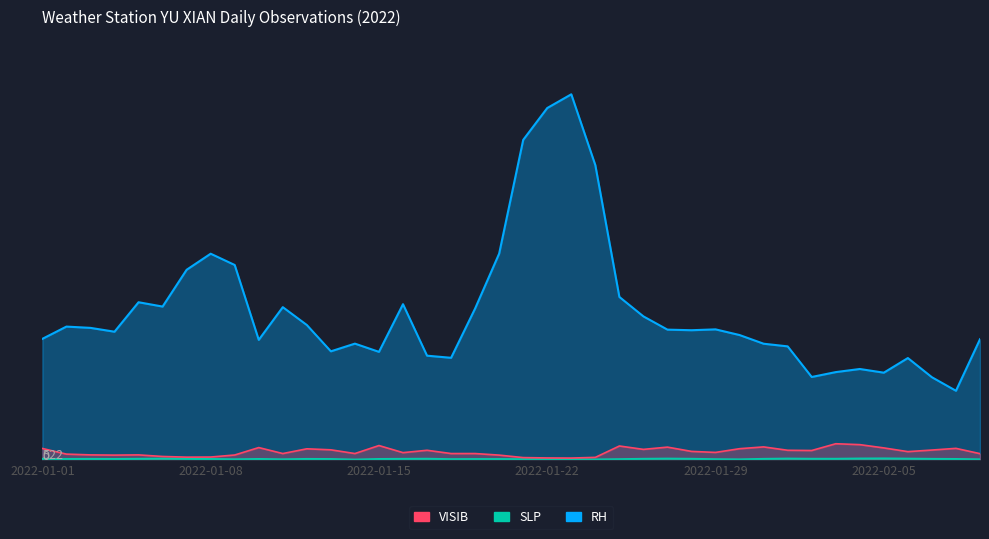

The RH series shows 271.2 at 2022-01-24. True or false?

False